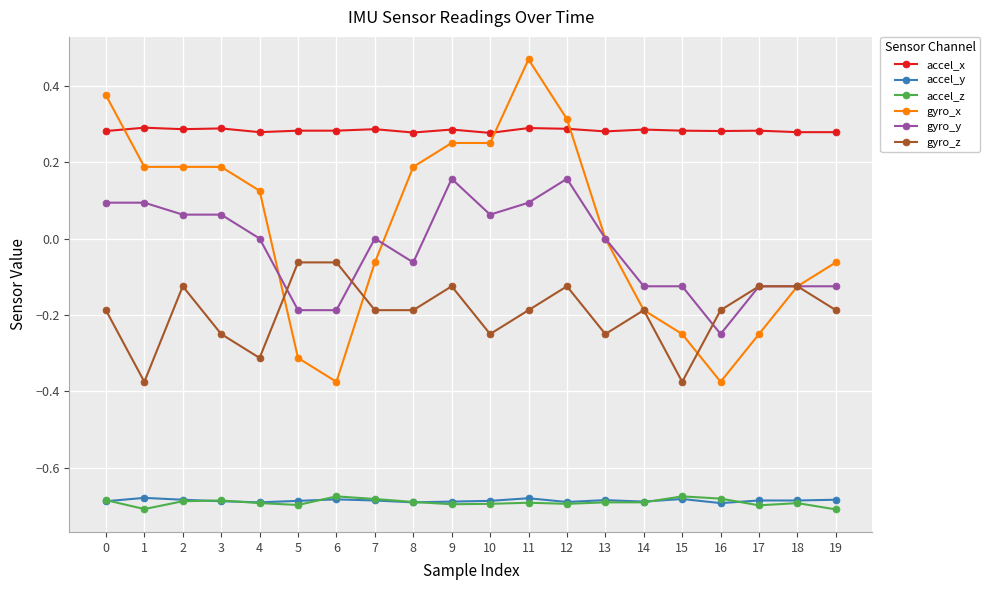

Which series has the largest total across all categories?

accel_x